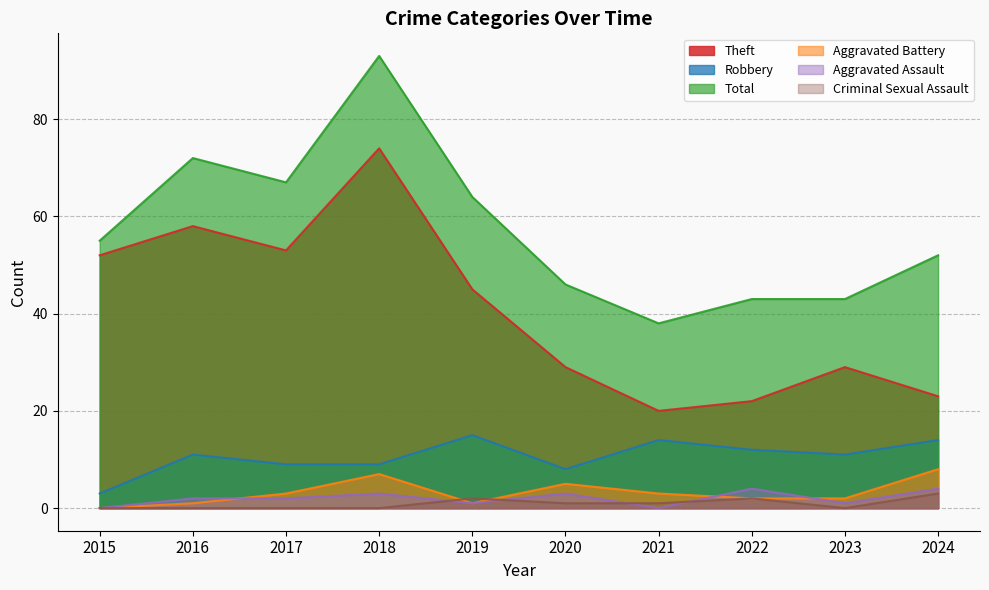

True or false: Total and Theft intersect in this chart.

False